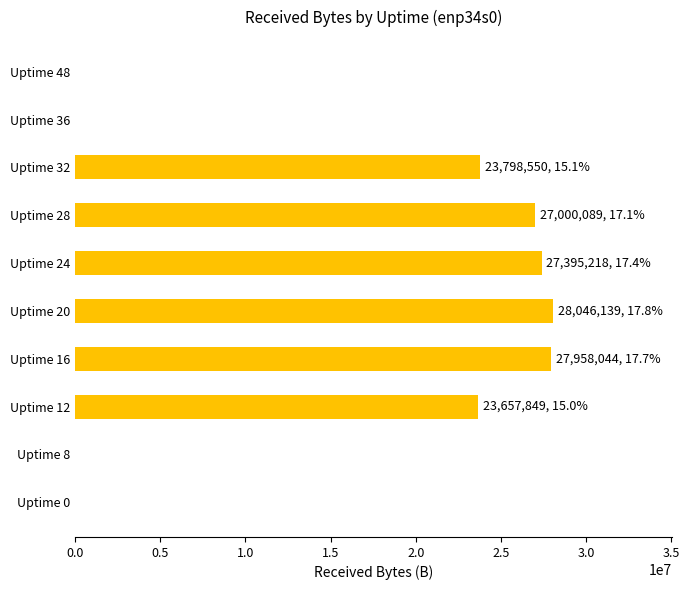

Between Uptime 16 and Uptime 36, which is larger?

Uptime 16